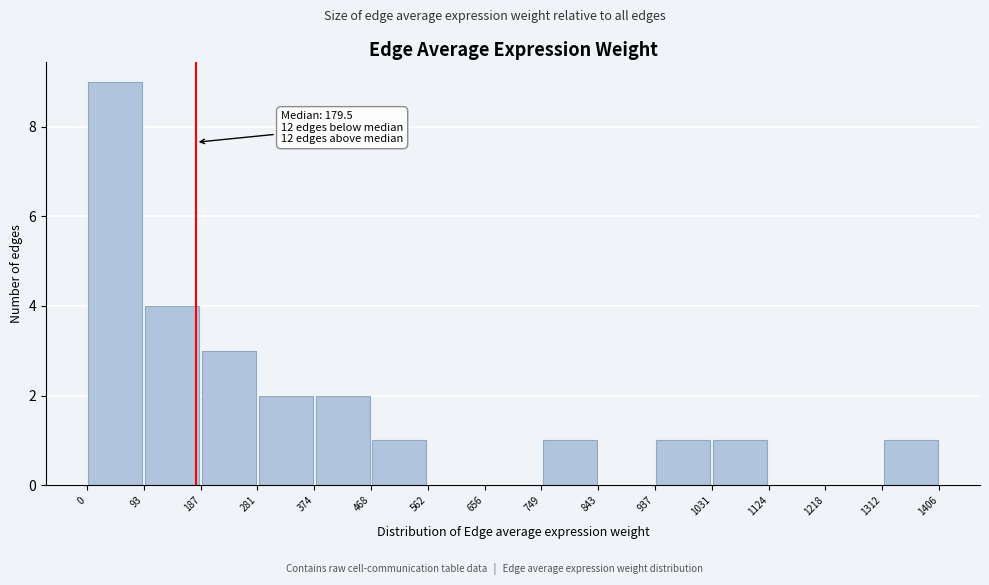

Over which range of the x-axis is the bar tallest?

0 to 93